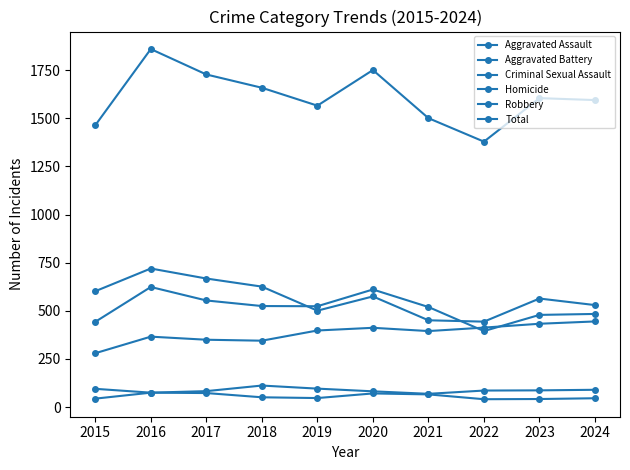

At 2020, list the series in order from largest to smallest.

Total, Aggravated Battery, Robbery, Aggravated Assault, Criminal Sexual Assault, Homicide